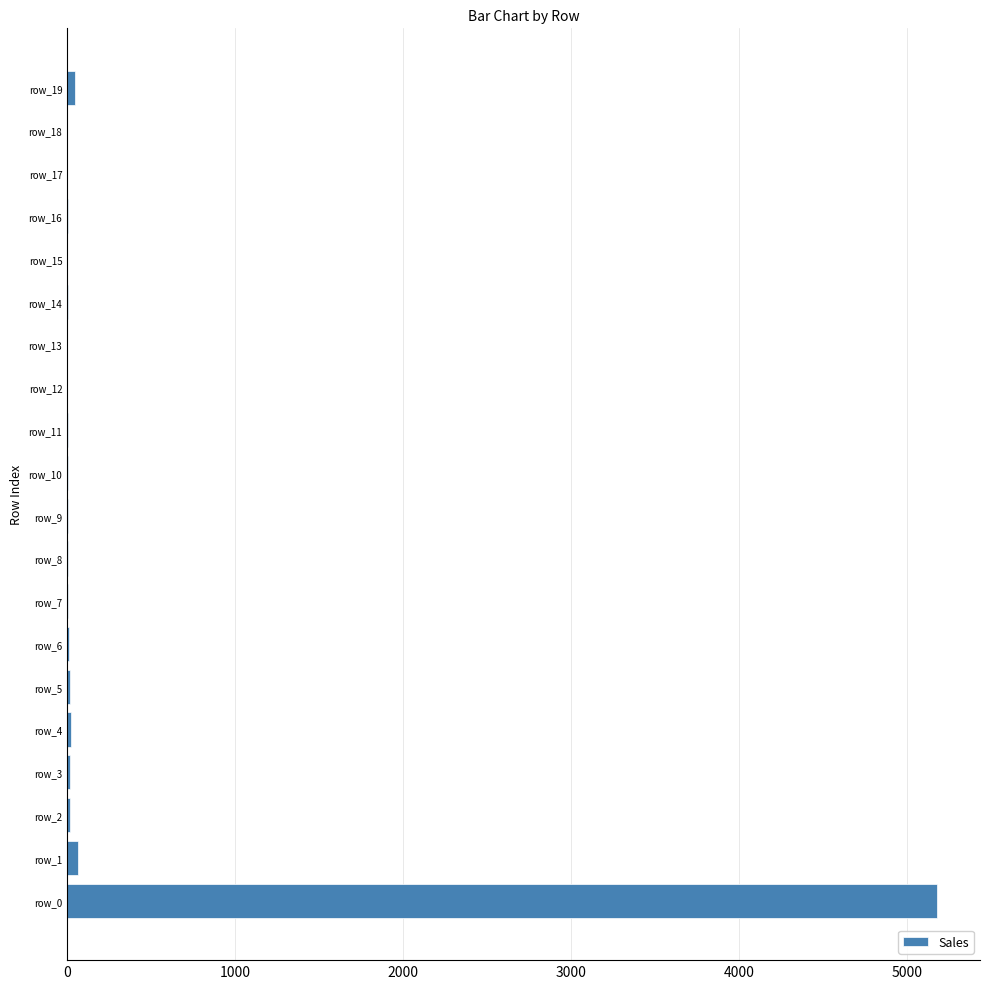

What is the greatest value displayed?

5175